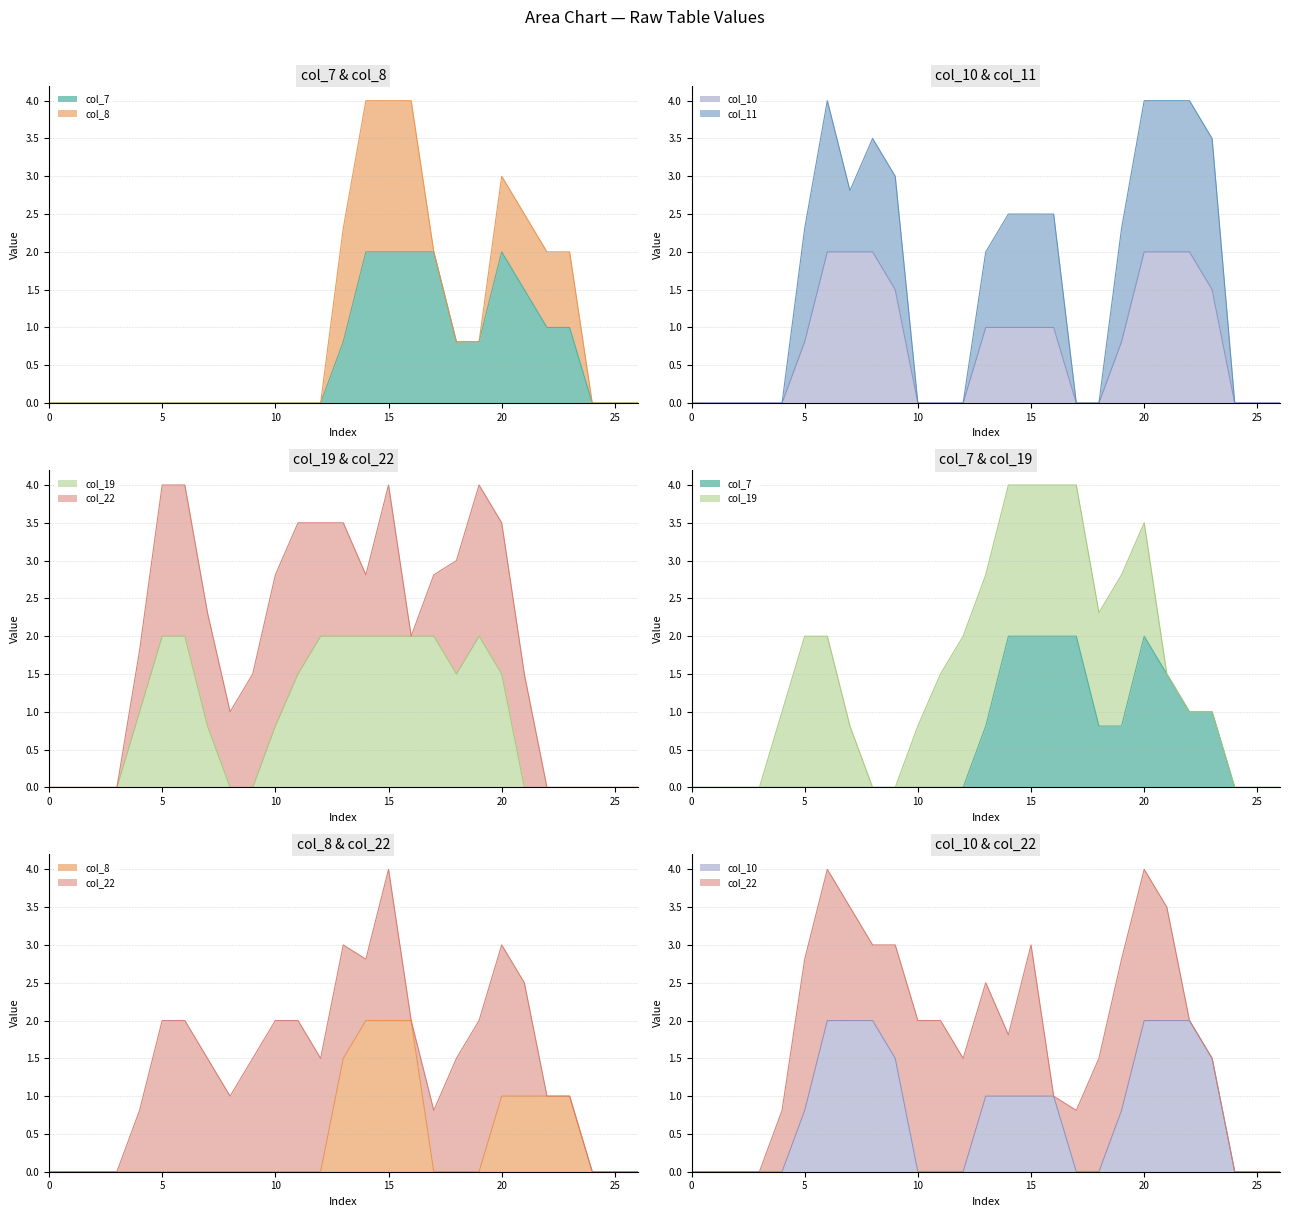

What is the maximum value for col_8?

2.0